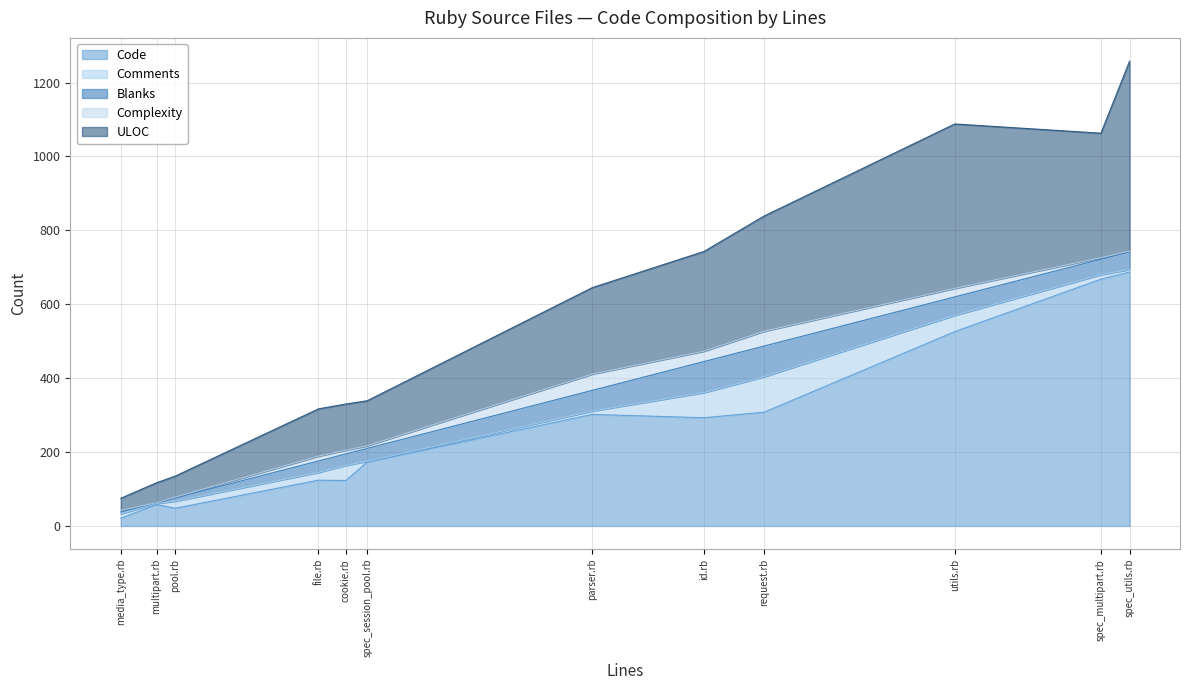

What is the average value of the ULOC series?

219